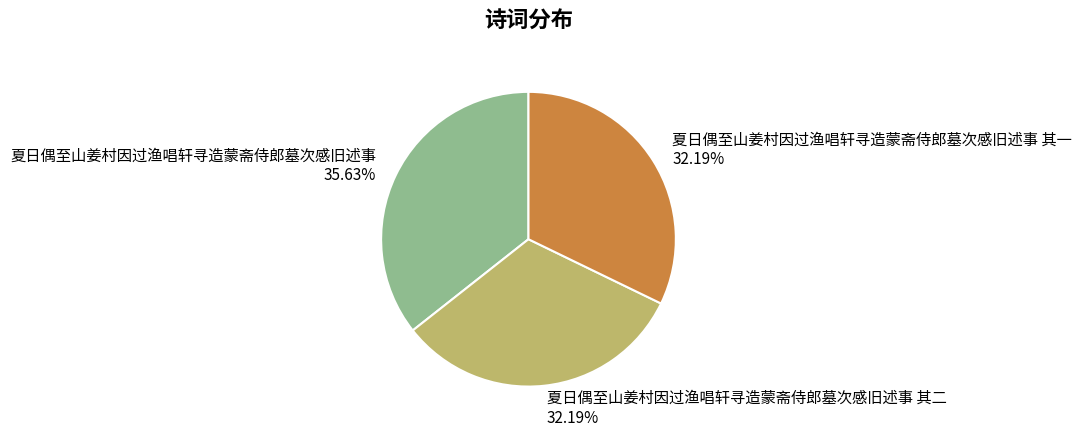

Does 夏日偶至山姜村因过渔唱轩寻造蒙斋侍郎墓次感旧述事 account for over 50% of the chart?

No